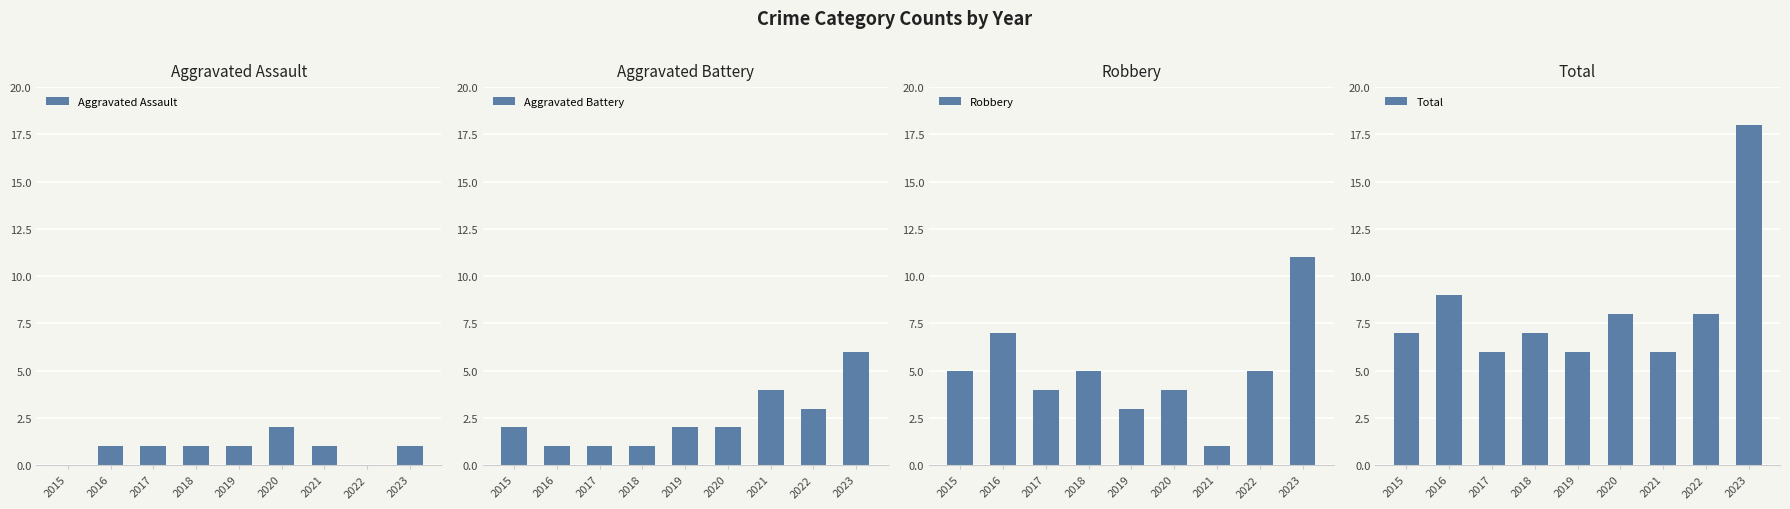

List the labels in order of Total value, smallest first.

2017, 2019, 2021, 2015, 2018, 2020, 2022, 2016, 2023